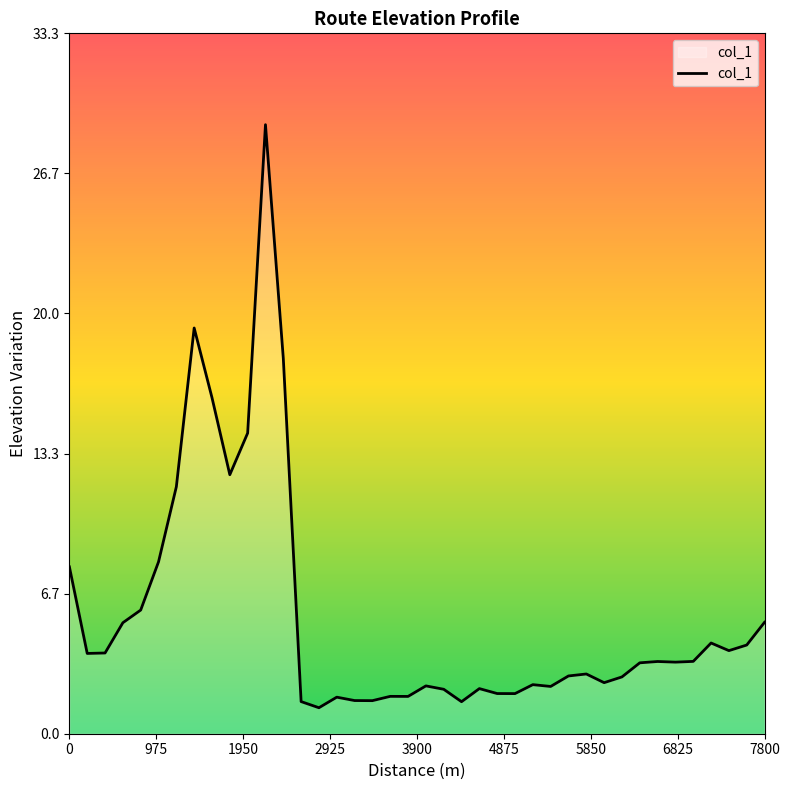

What is the greatest value displayed?

29.0